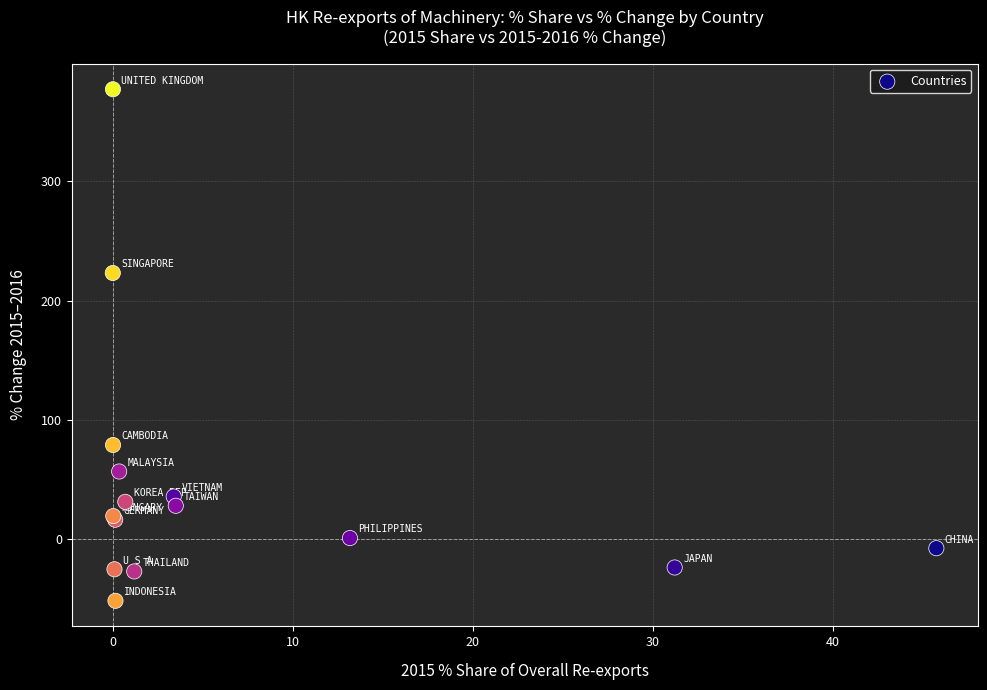

What Y value in the scatter plot is closest to 162?

223.2